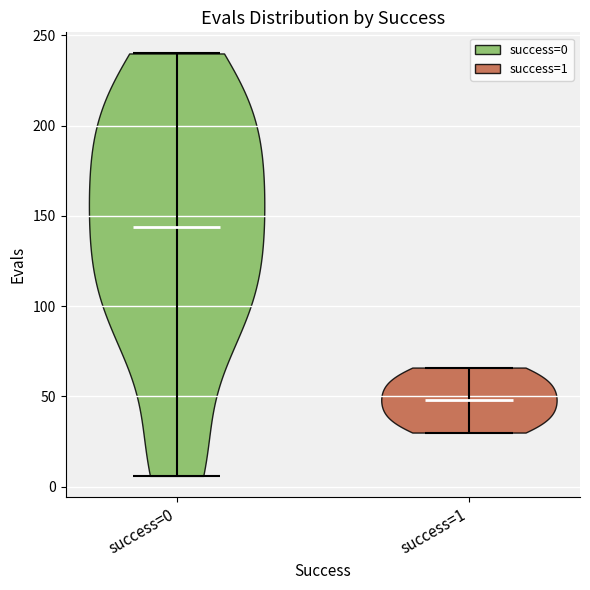

What is the highest point the violin for success=0 reaches on the y-axis? The values are not printed on the chart, so give them approximately, as read against the axis.

240